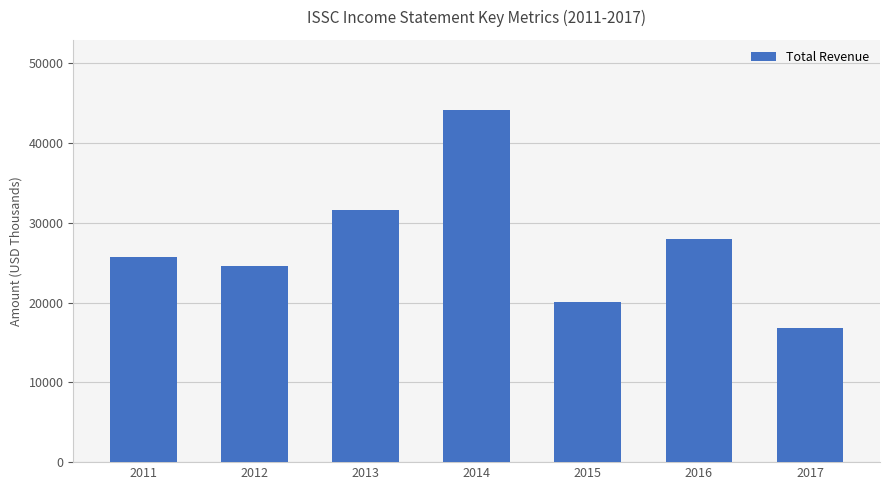

What is the difference between the second highest and minimum values?

14800